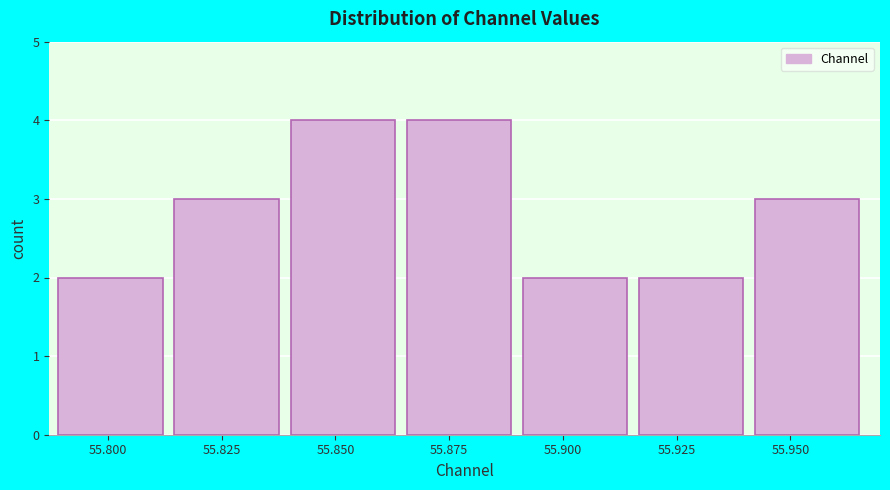

Reading left to right, list every bar in this chart as the range it spans on the x-axis followed by its height. Neither the bar edges nor the heights are printed on the chart, so give them approximately, as read against the axes.

55.790 to 55.815: 2
55.815 to 55.840: 3
55.840 to 55.865: 4
55.865 to 55.890: 4
55.890 to 55.915: 2
55.915 to 55.940: 2
55.940 to 55.970: 3